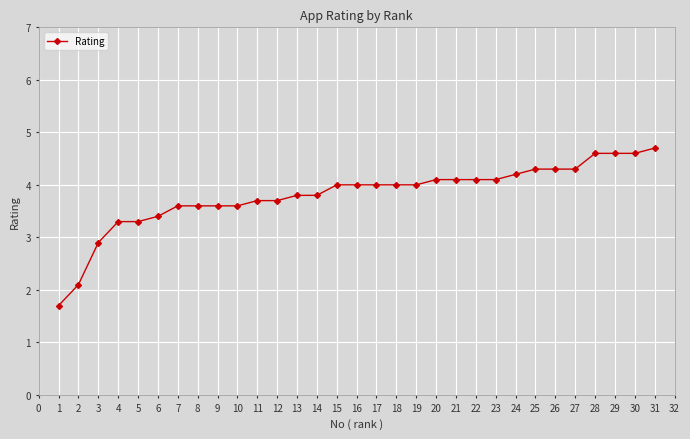

What is the difference between the second highest and second lowest values?

2.5